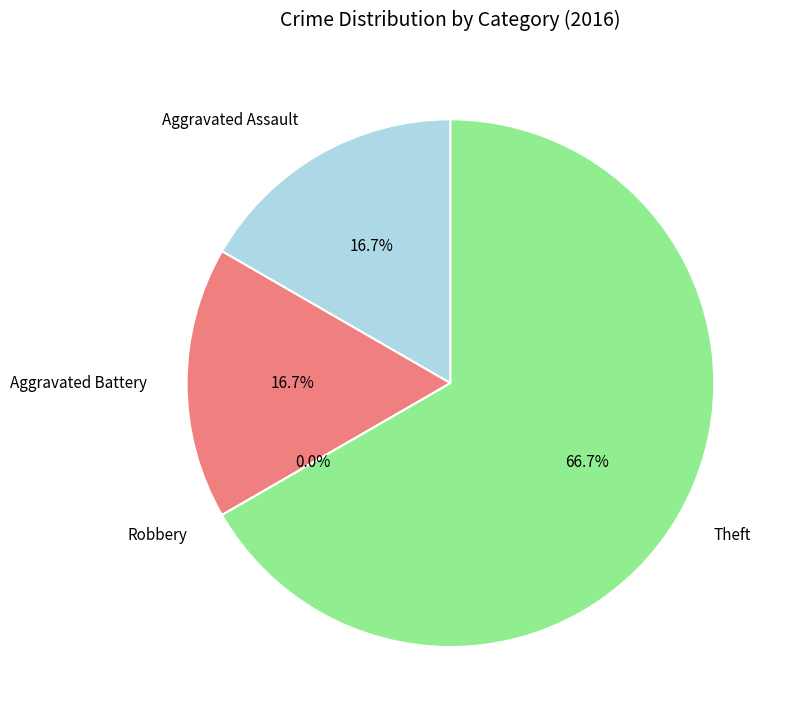

Combined, do Aggravated Battery and Theft account for over 50%?

Yes